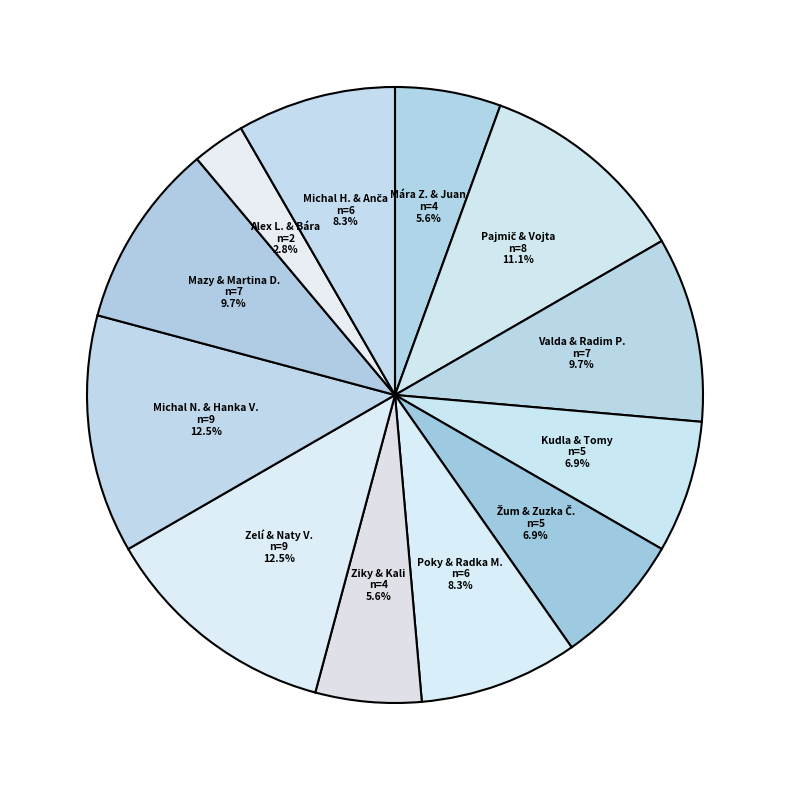

What is the smallest slice in the pie chart?

Alex L. & Bára